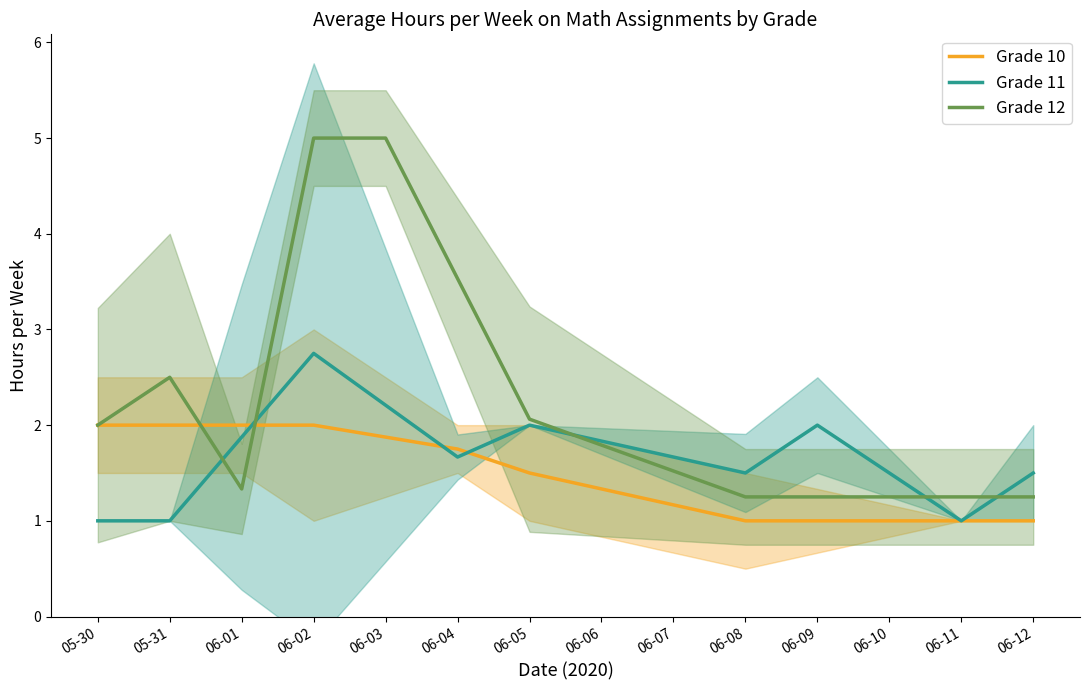

What is the average value of the Grade 11 series?

1.7